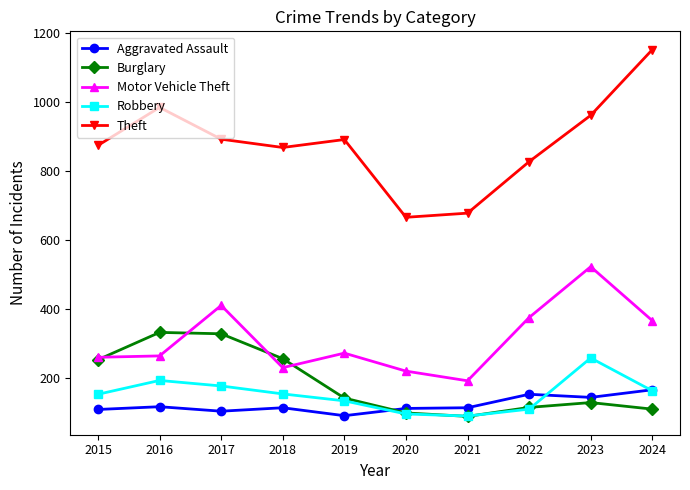

At how many categories does at least one series exceed 289?

10